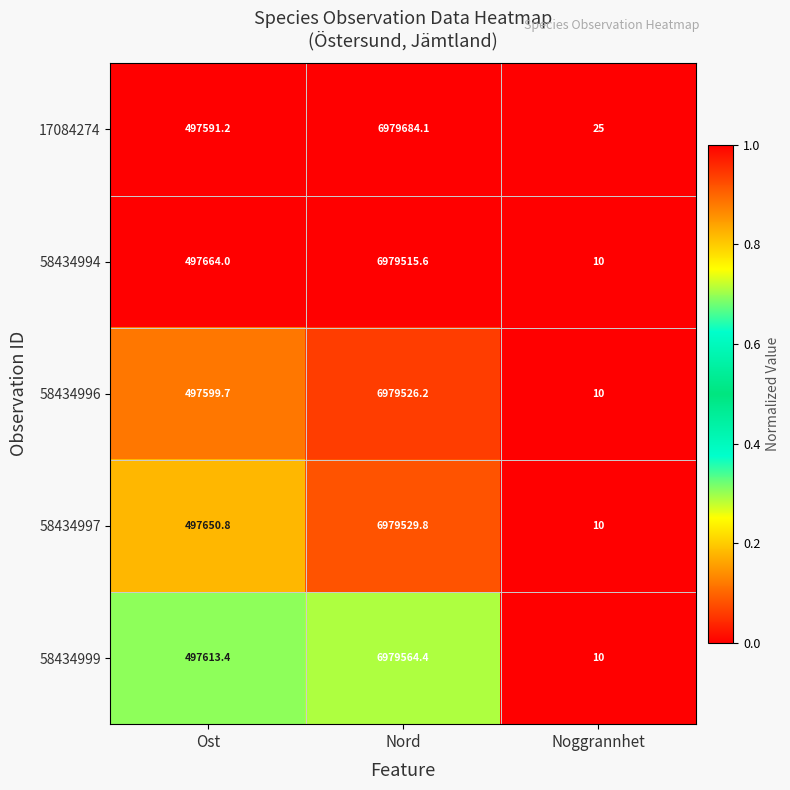

Which series has the largest range (max minus min)?

17084274